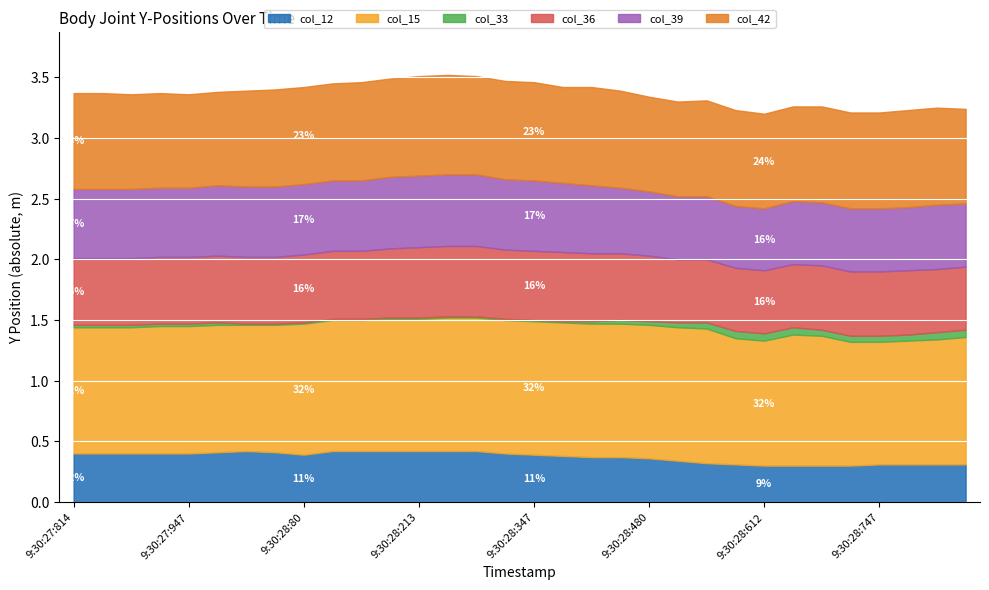

True or false: col_42 and col_39 intersect in this chart.

False